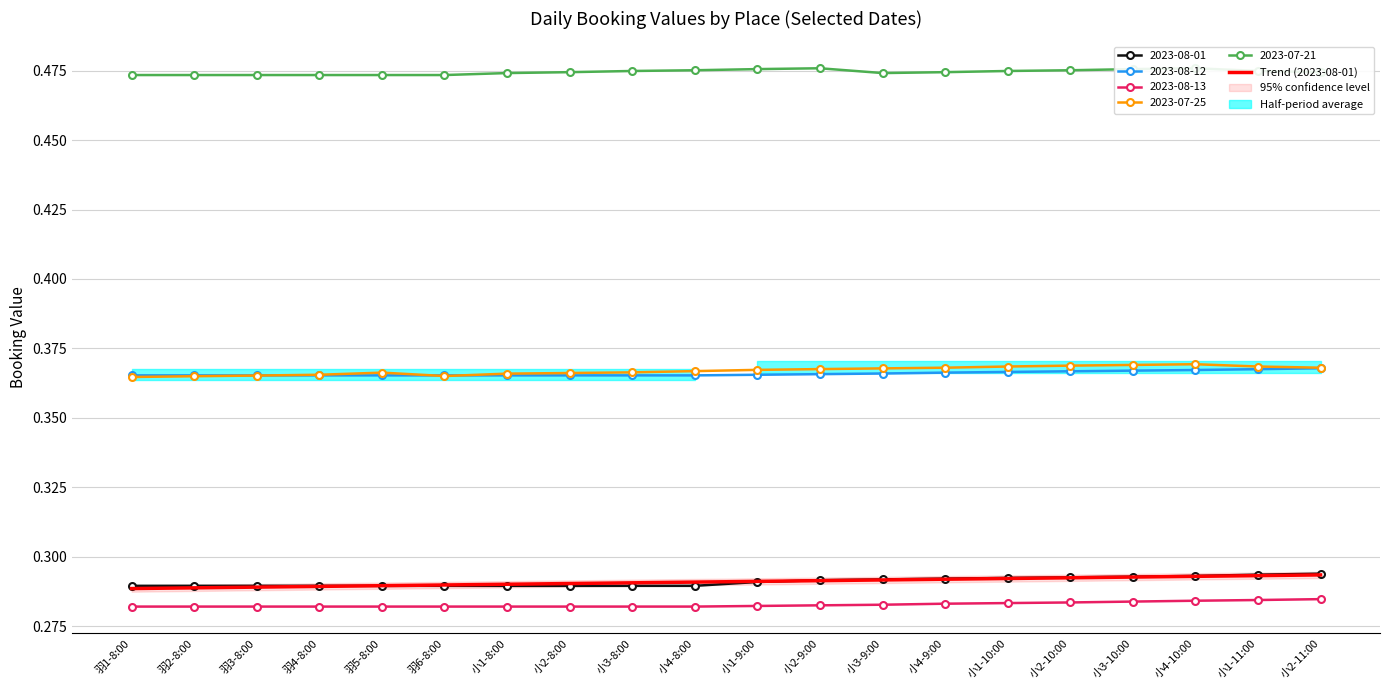

Reading right to left, transcribe all the data shown in this chart.

小2-11:00=0.3	小1-11:00=0.3	小4-10:00=0.3	小3-10:00=0.3	小2-10:00=0.3	小1-10:00=0.3	小4-9:00=0.3	小3-9:00=0.3	小2-9:00=0.3	小1-9:00=0.3	小4-8:00=0.3	小3-8:00=0.3	小2-8:00=0.3	小1-8:00=0.3	羽6-8:00=0.3	羽5-8:00=0.3	羽4-8:00=0.3	羽3-8:00=0.3	羽2-8:00=0.3	羽1-8:00=0.3